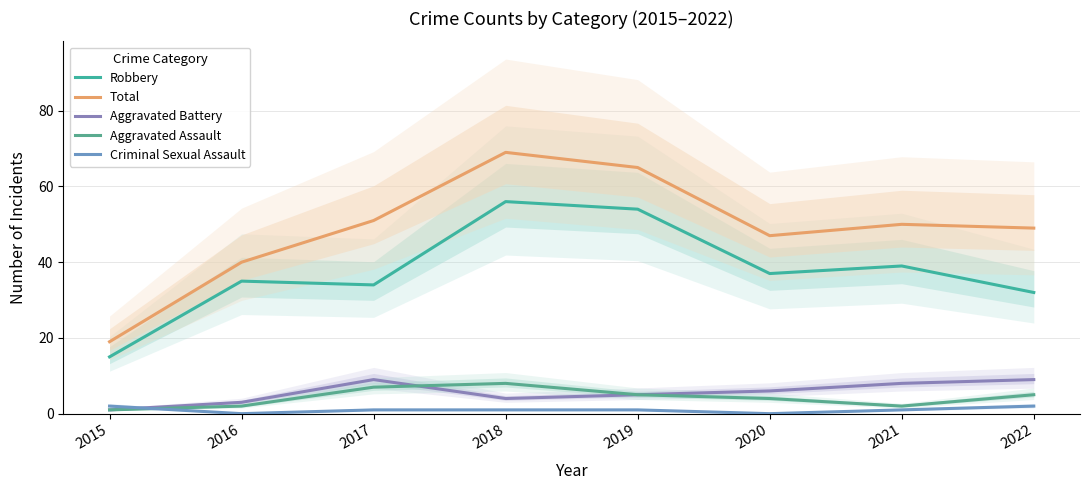

What is the difference between the Robbery values at 2017 and 2018?

22